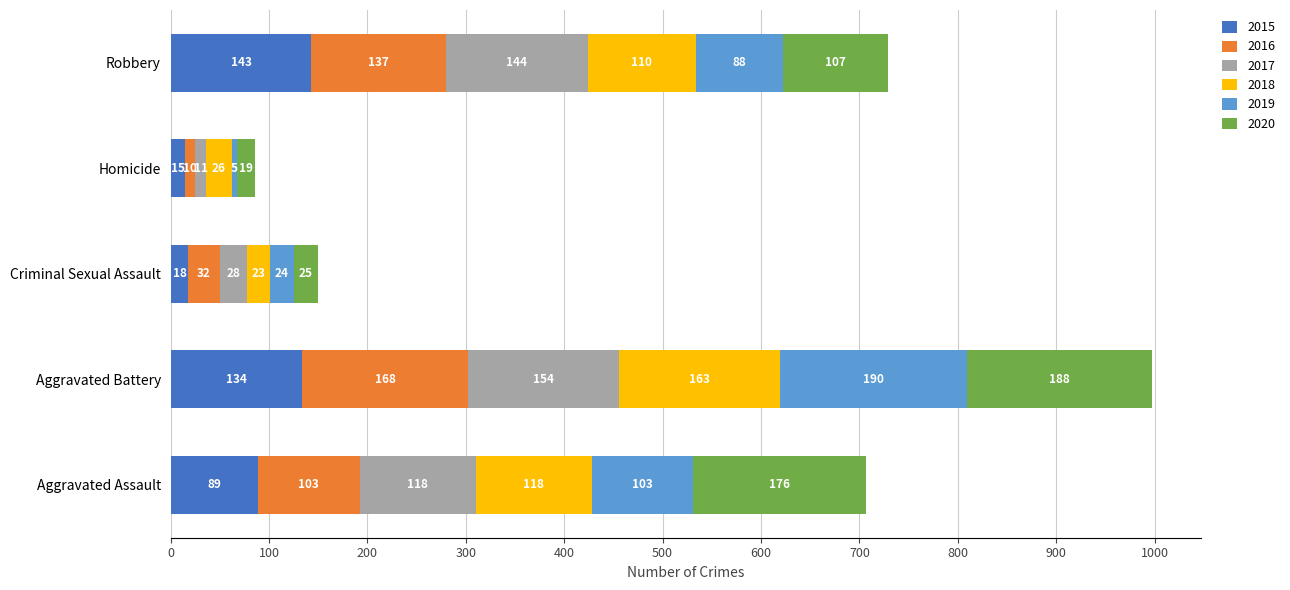

What is the difference between the 2015 values at Aggravated Battery and Aggravated Assault?

45